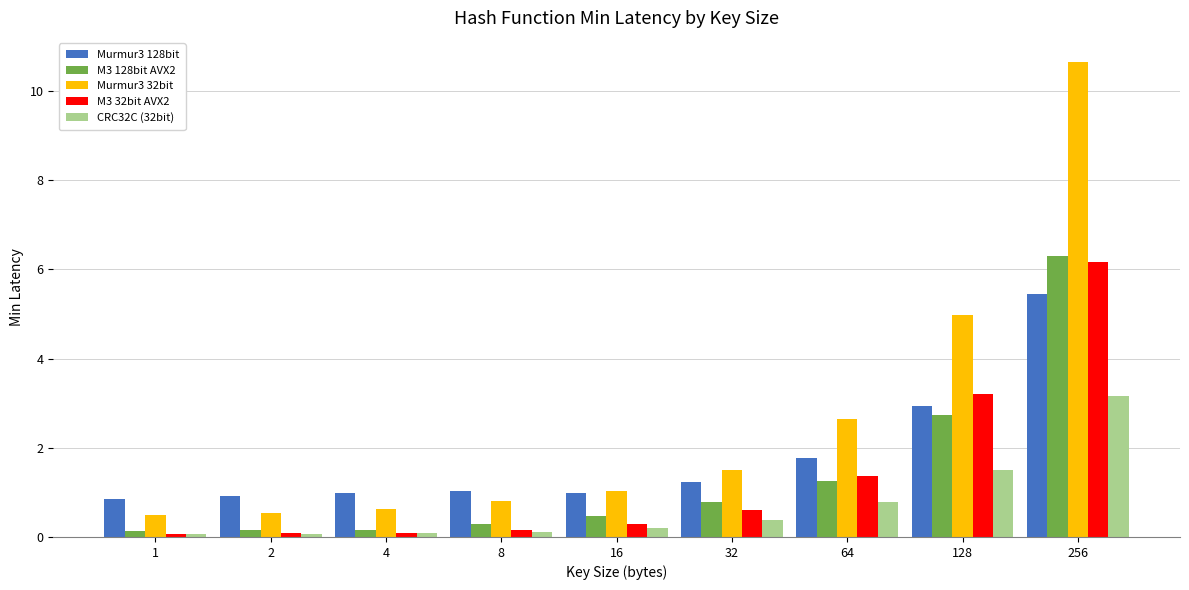

Are the bars horizontal?

No